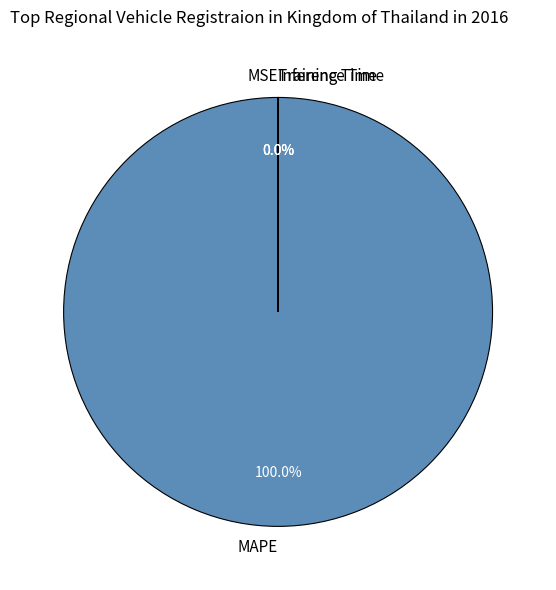

The Inference Time slice represents 0% of the pie. True or false?

True